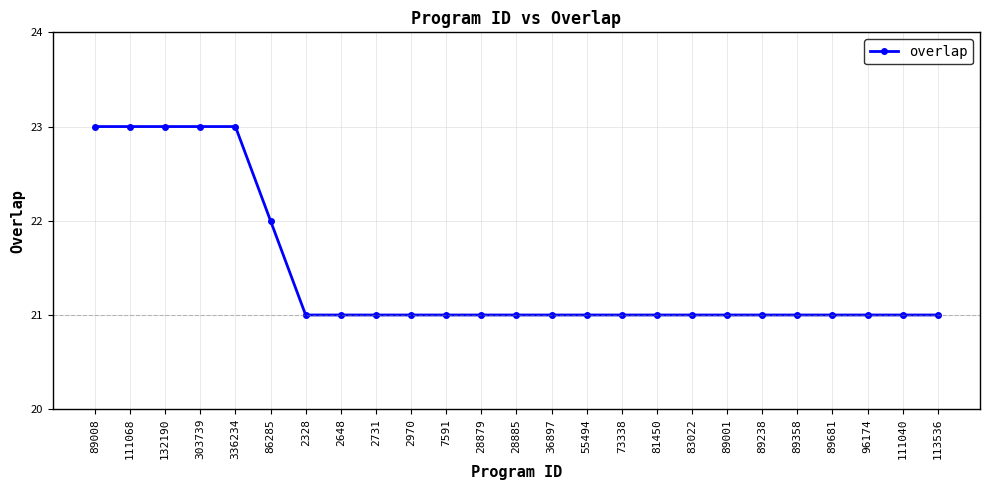

Where is the data nearest to the value 22?

86285